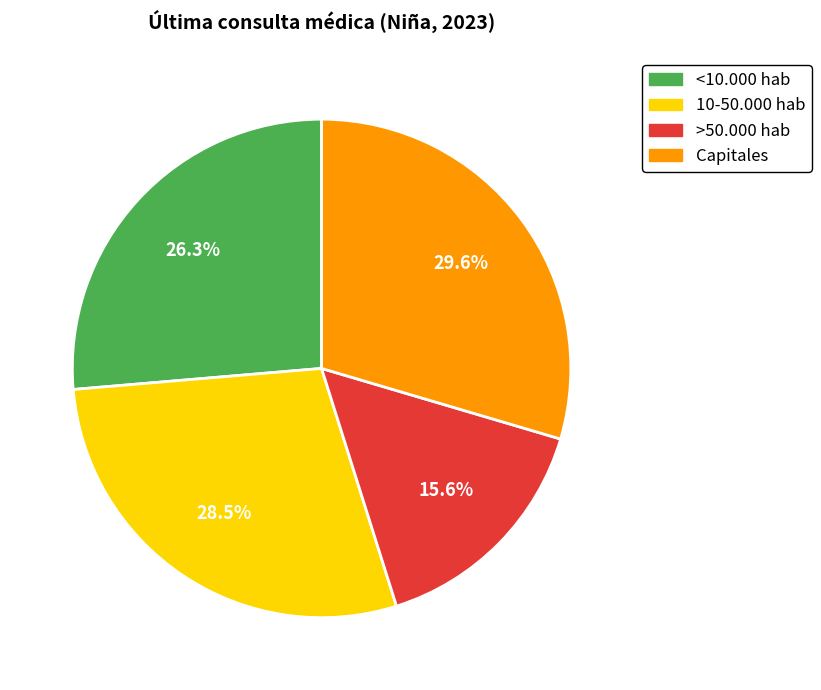

To the nearest percent, what is the average slice percentage?

25%